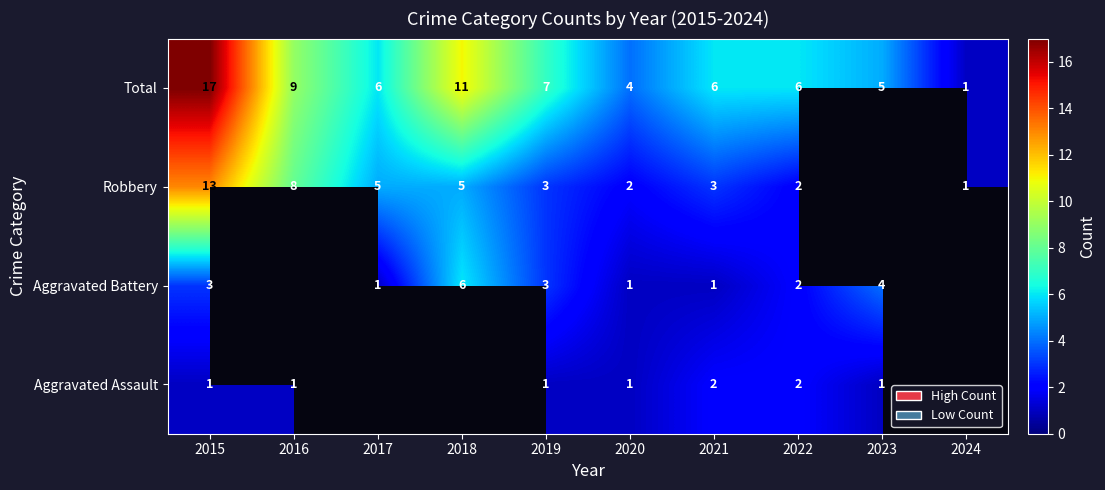

The Total series shows 23 at 2015. True or false?

False